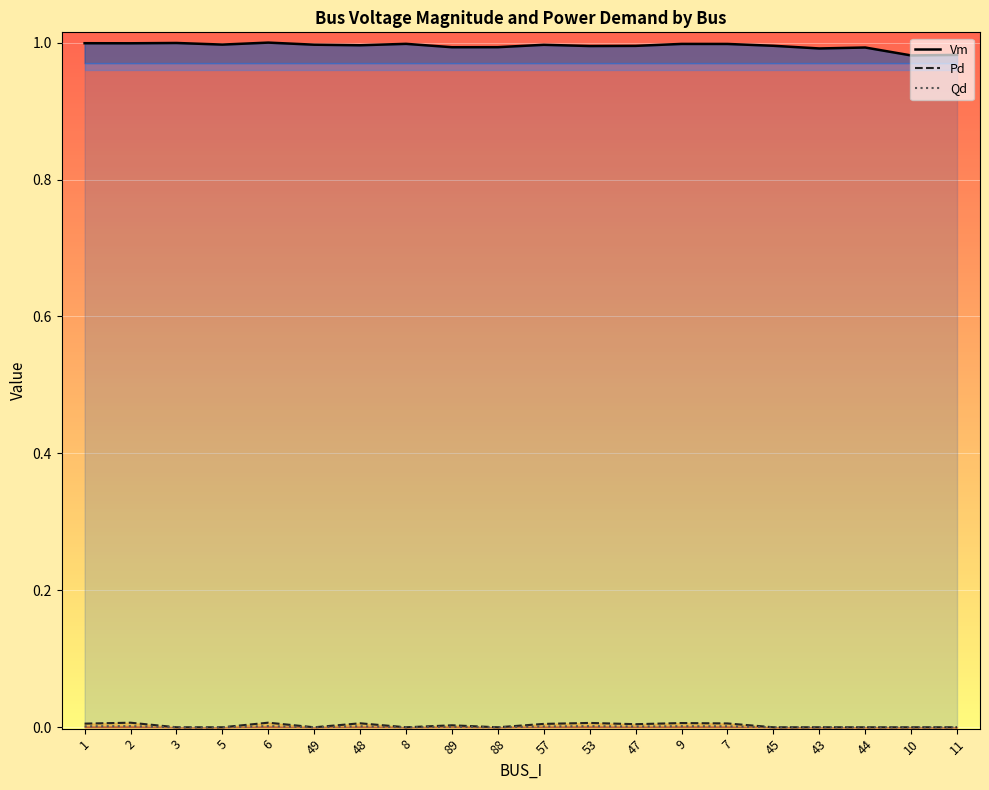

What is the maximum value shown in the chart?

1.0